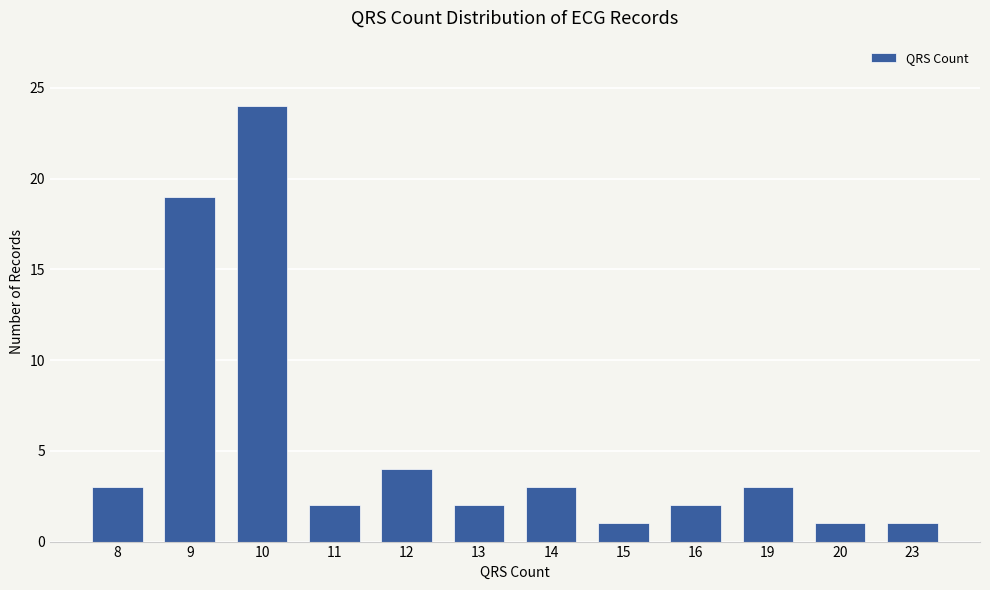

Count the number of categories in the chart.

12